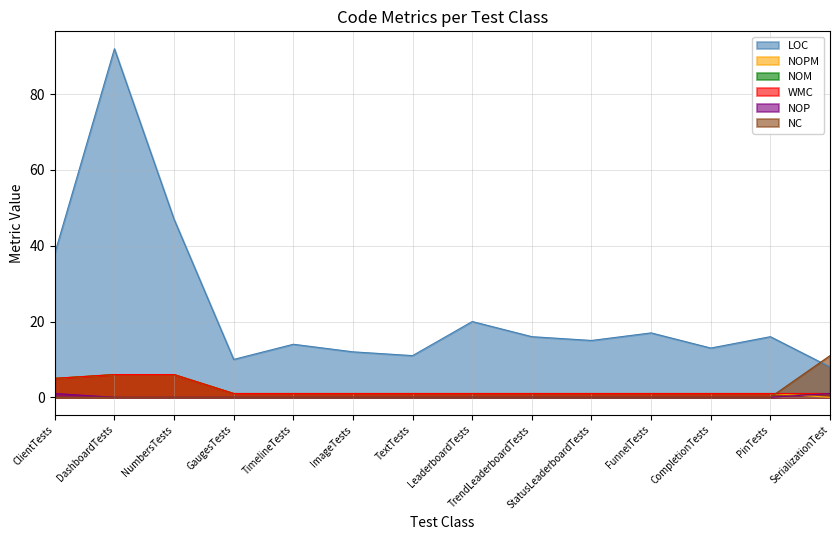

What is the difference between the highest and lowest values at FunnelTests?

17